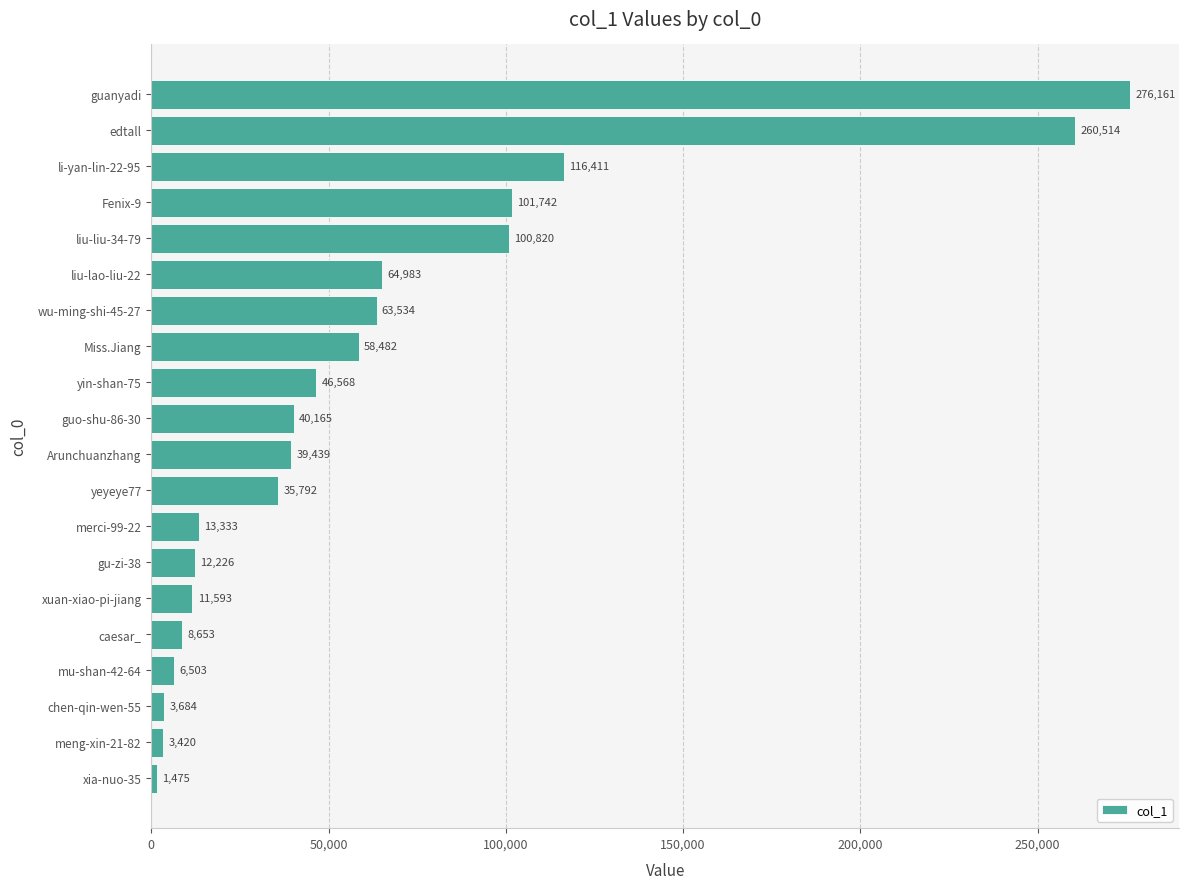

What is the sum of all values?

1265498